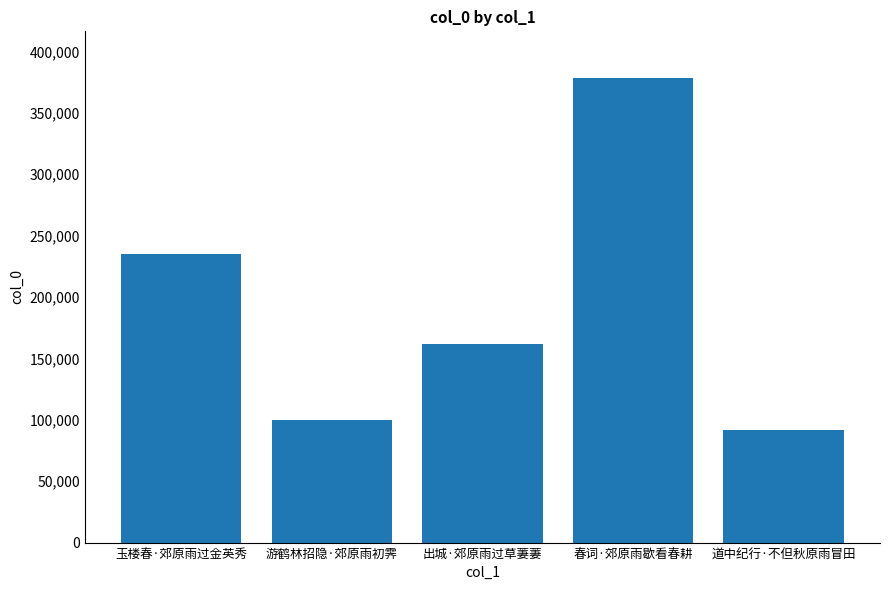

Reading right to left, transcribe all the data shown in this chart.

91597	378472	161487	99487	235157